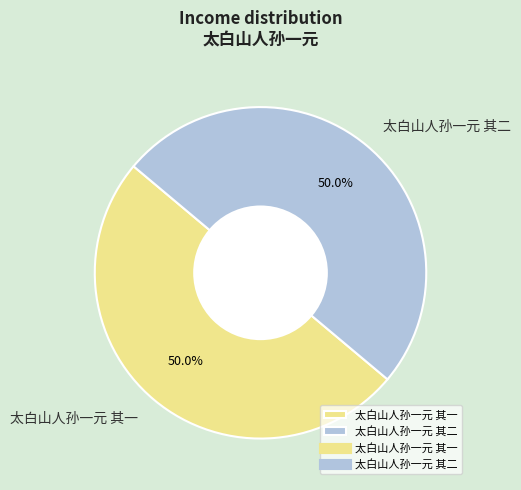

How much of the chart is everything except 太白山人孙一元 其一?

50.0%